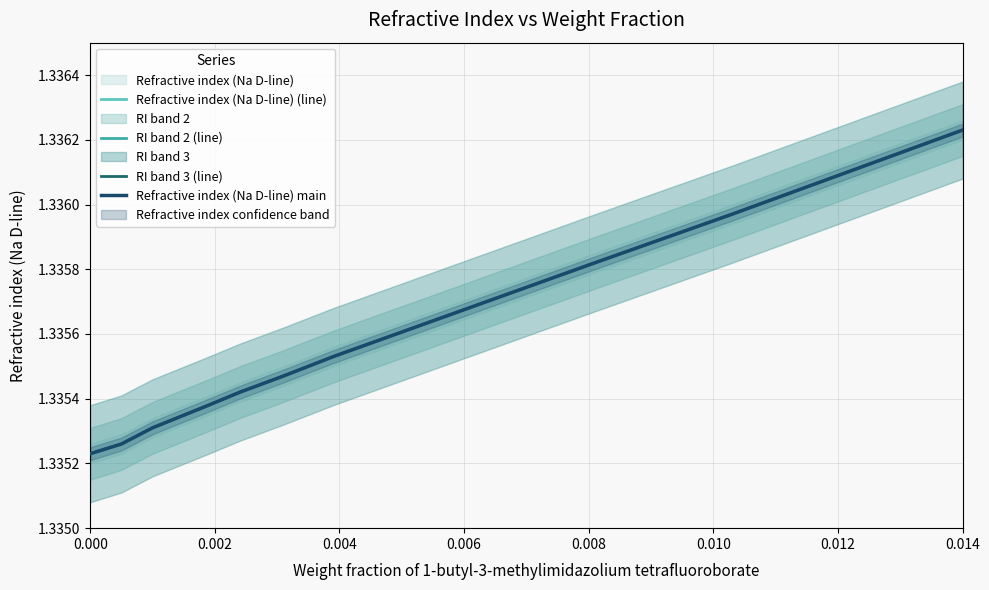

True or false: Refractive index (Na D-line) main and Refractive index (Na D-line) (line) cross at least once.

False